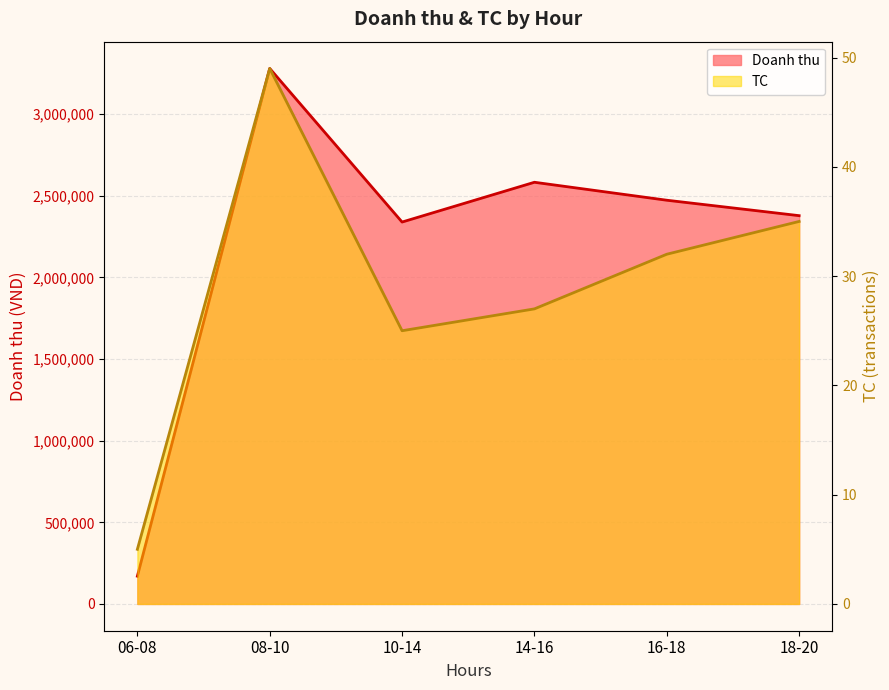

Between 06-08 and 10-14, which is larger?

10-14